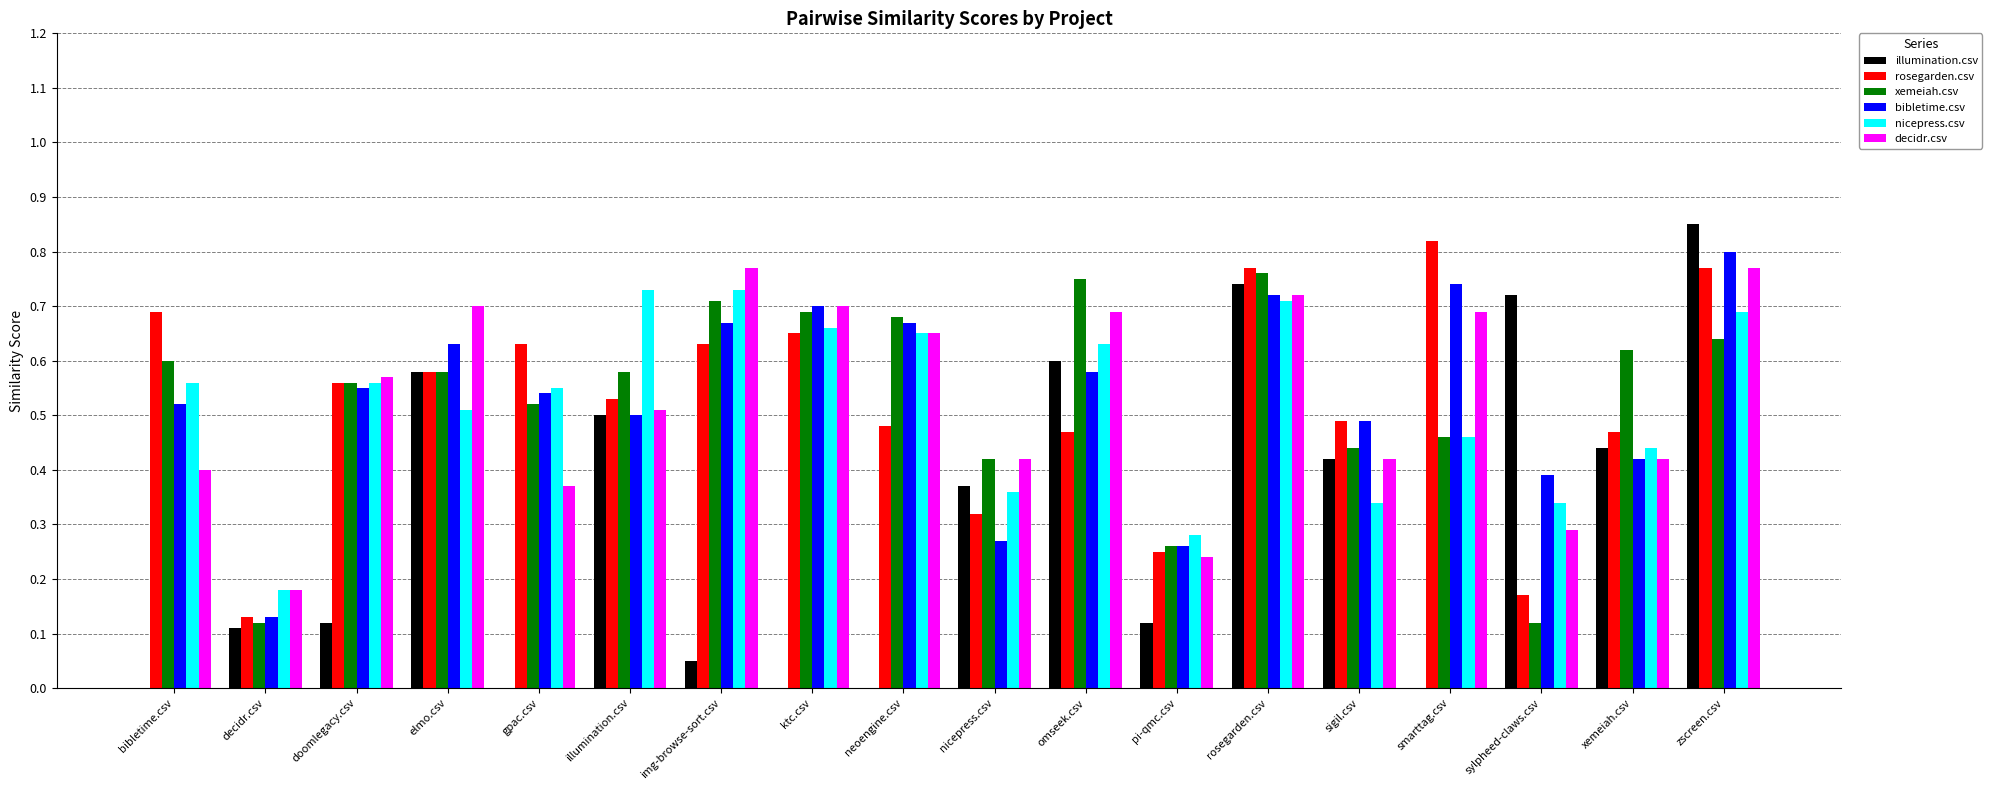

Is it true that nicepress.csv equals 0.5 at smarttag.csv?

True